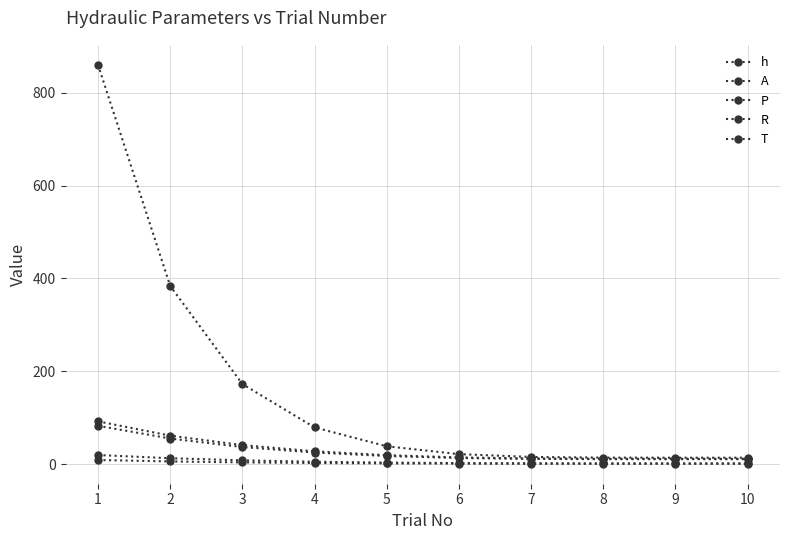

At which label does T first exceed 17?

1